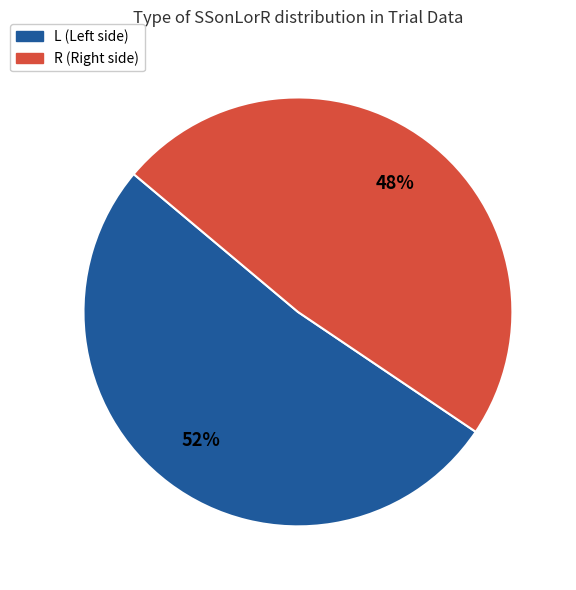

What is the largest slice in the pie chart?

L